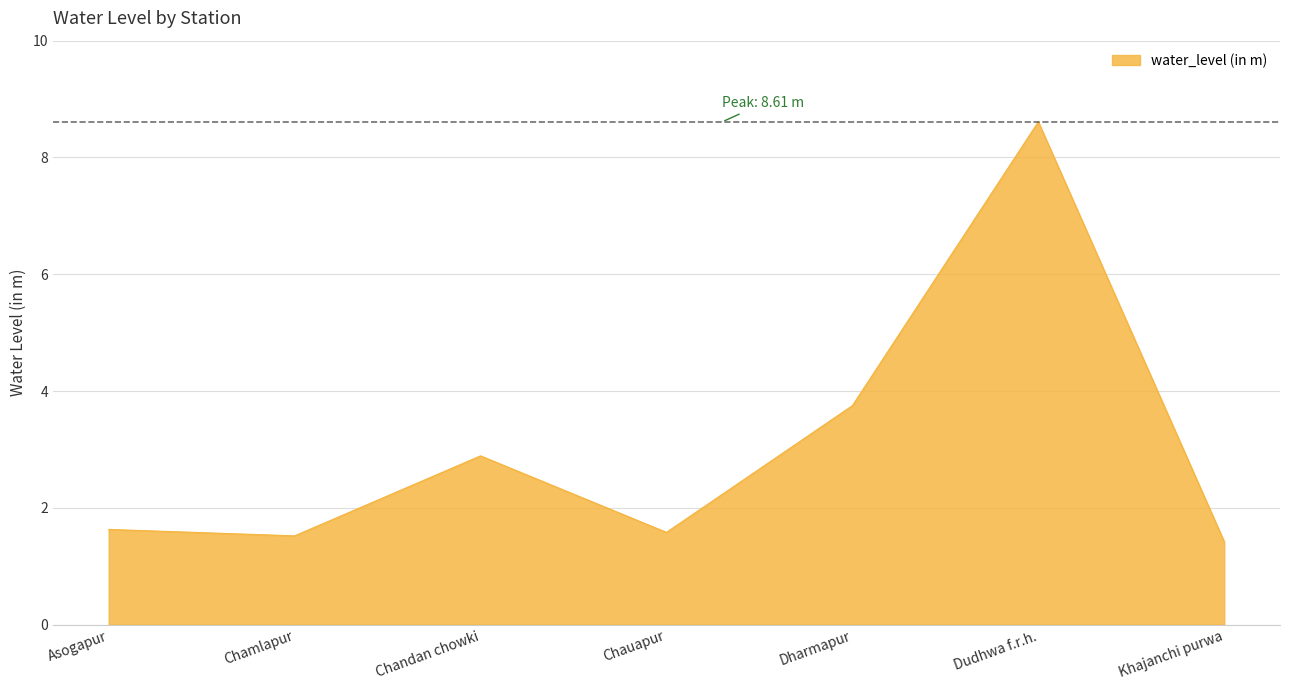

What is the approximate value at Chandan chowki?

2.9